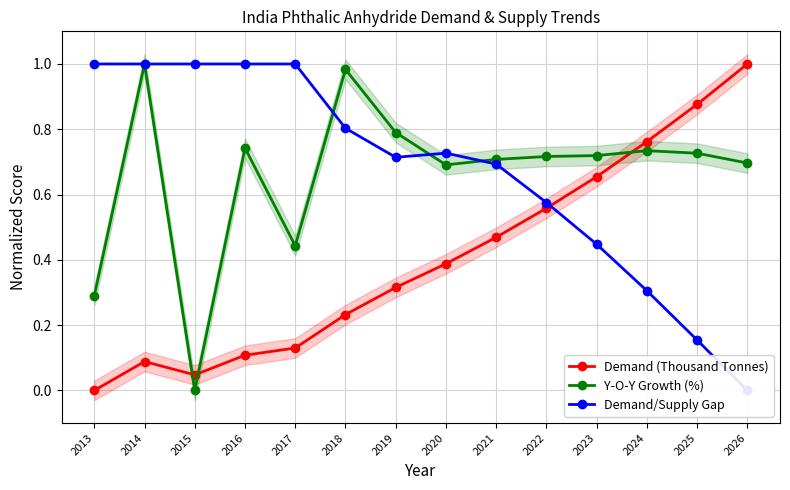

Reading left to right, what are all the values shown in this chart?

Demand (Thousand Tonnes): 0.0	0.1	0.0	0.1	0.1	0.2	0.3	0.4	0.5	0.6	0.7	0.8	0.9	1.0
Y-O-Y Growth (%): 0.3	1.0	0.0	0.7	0.4	1.0	0.8	0.7	0.7	0.7	0.7	0.7	0.7	0.7
Demand/Supply Gap: 1.0	1.0	1.0	1.0	1.0	0.8	0.7	0.7	0.7	0.6	0.4	0.3	0.2	0.0